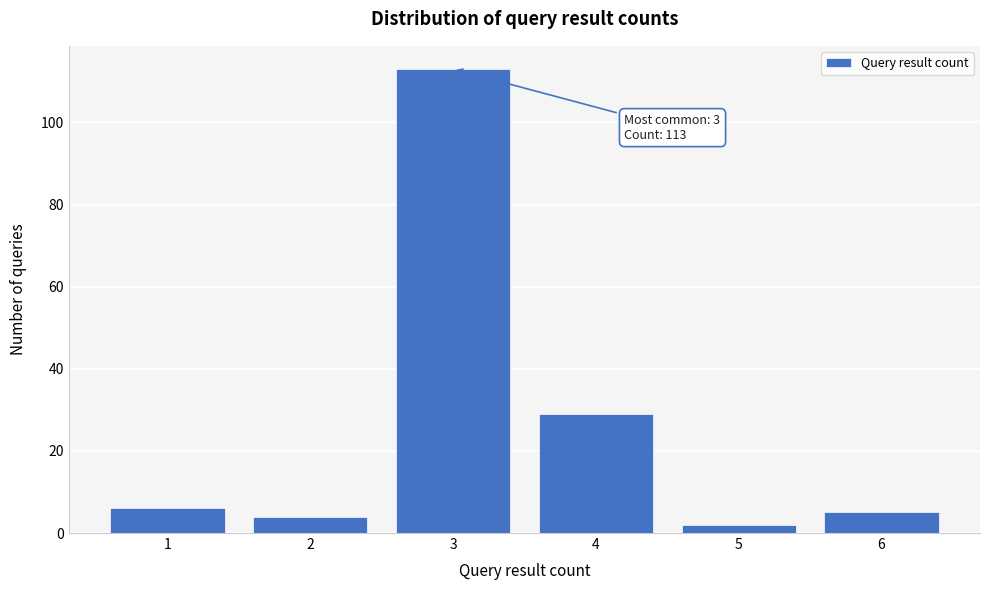

Reading left to right, transcribe all the data shown in this chart.

1=6	2=4	3=113	4=29	5=2	6=5